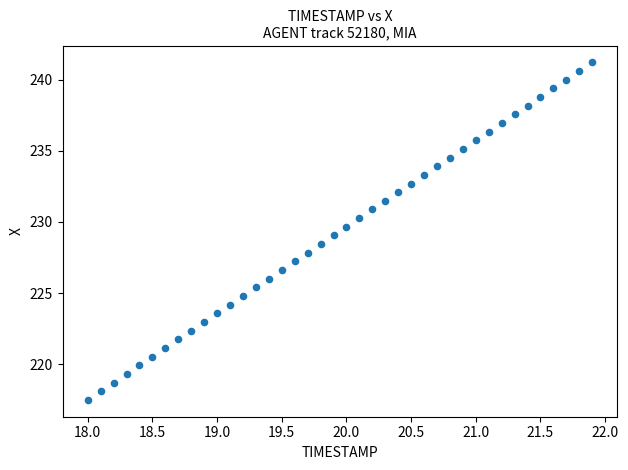

What is the range of X values (max minus min)?

3.9